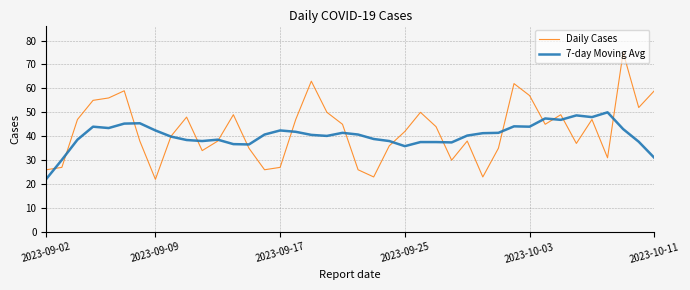

Which series has the largest range (max minus min)?

Daily Cases